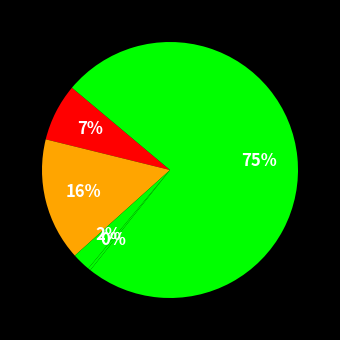

How many slices are in this pie chart?

5